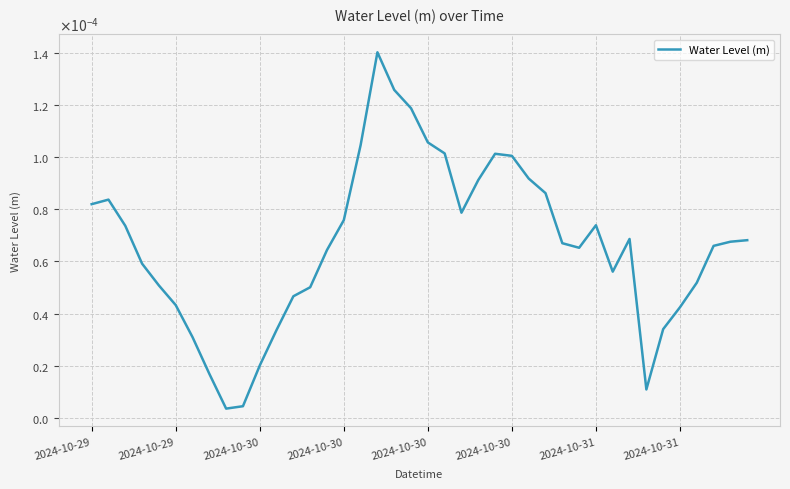

Does the chart have visible grid lines?

Yes